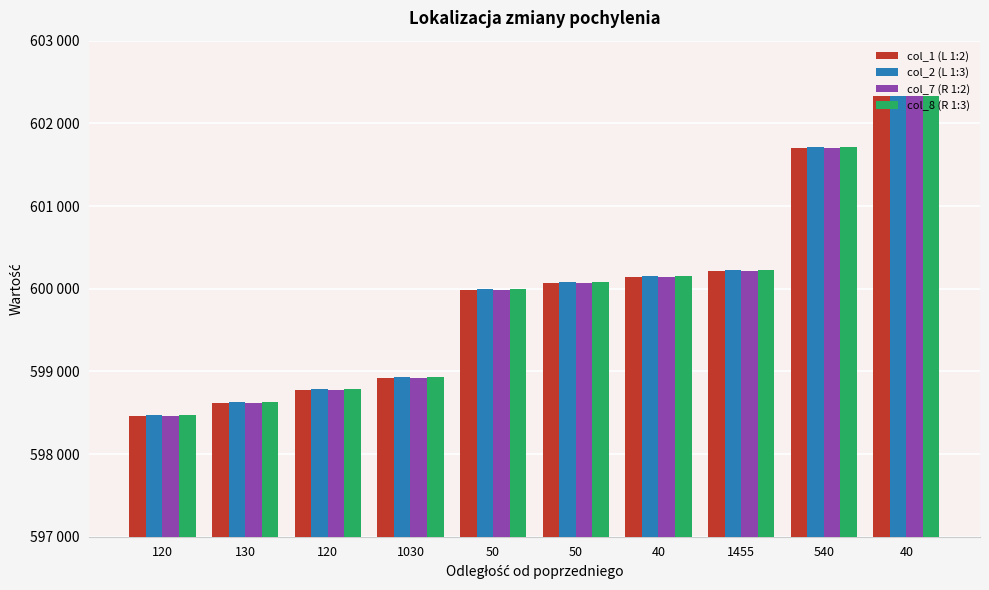

What are all the series names shown in the legend?

col_1 (L 1:2), col_2 (L 1:3), col_7 (R 1:2), col_8 (R 1:3)